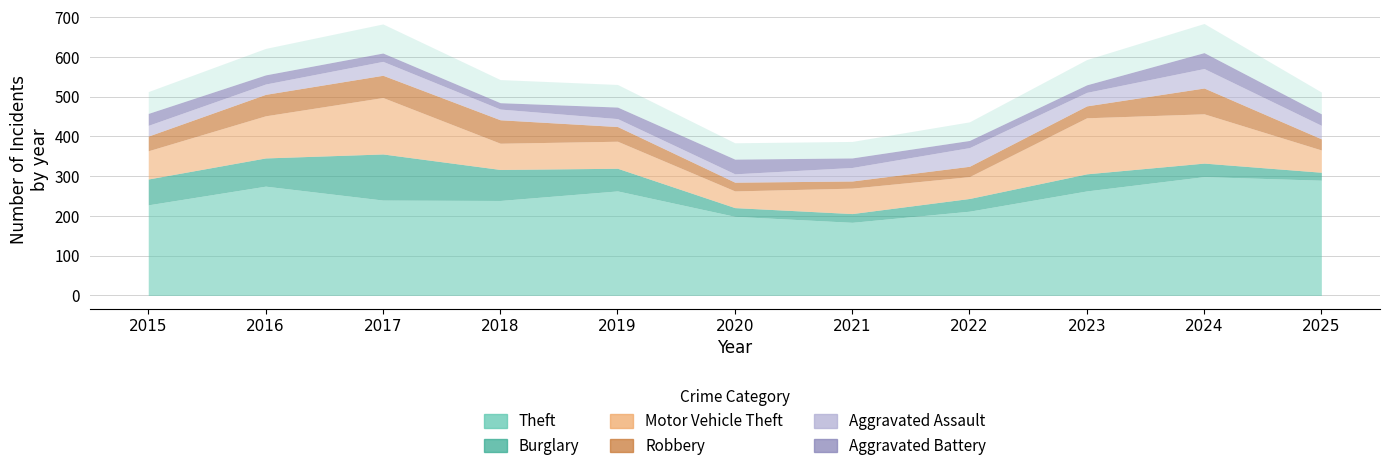

The value of Aggravated Battery at 2025 is 16. True or false?

False